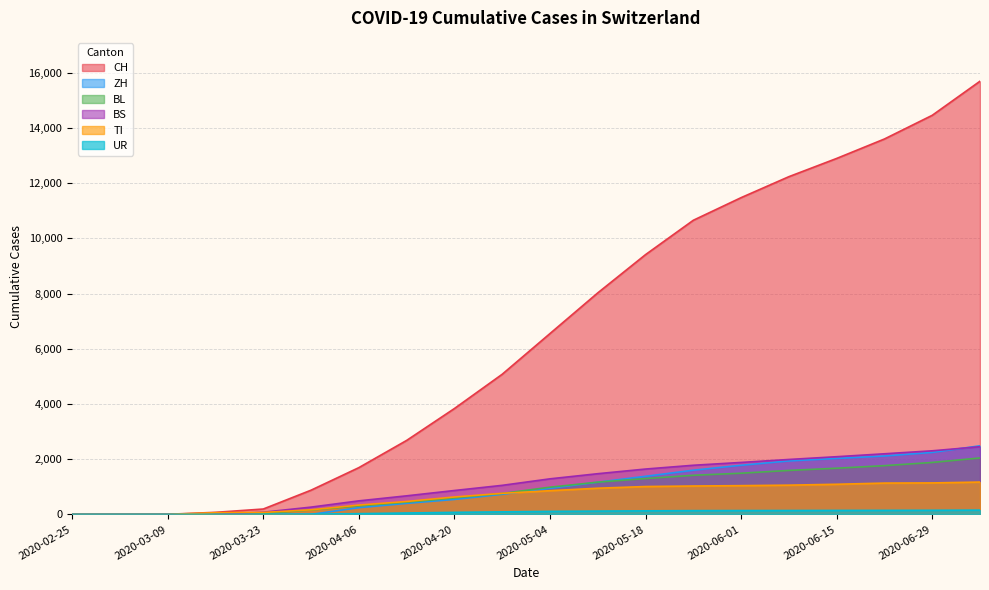

What is the label of the 9th point from the left?

2020-04-20